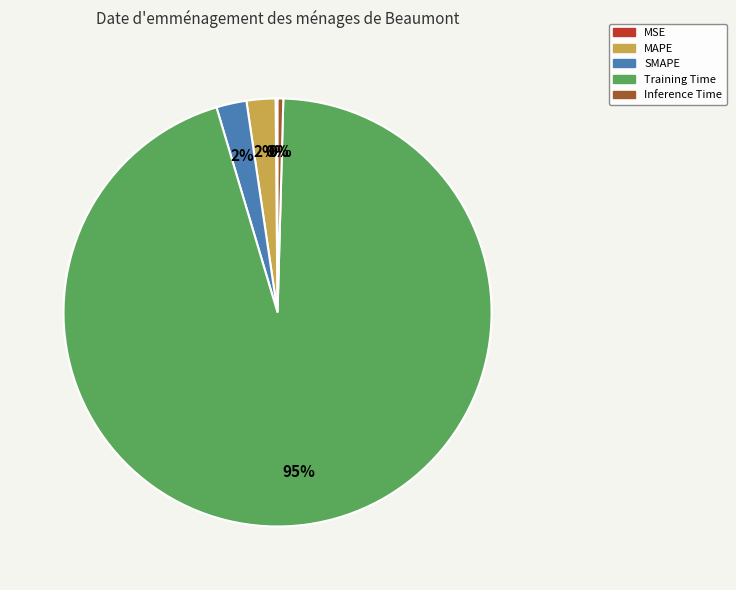

Does Inference Time represent more than half of the total?

No